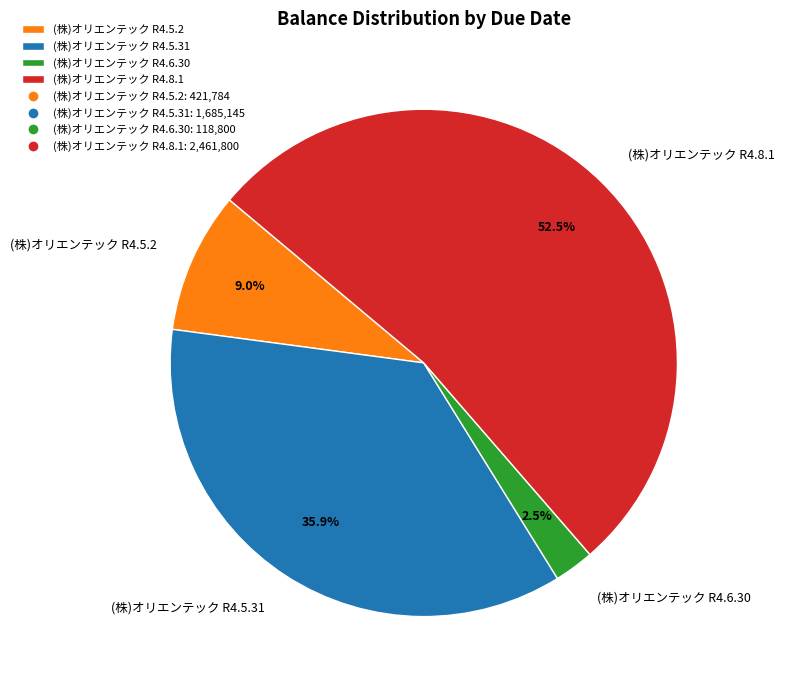

Which slice is the smallest?

(株)オリエンテック R4.6.30